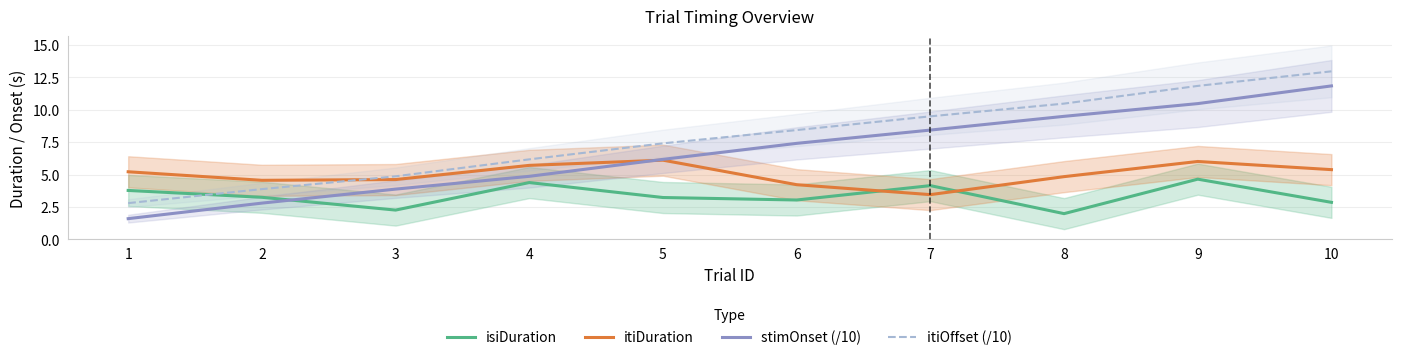

How many data points in isiDuration are less than 3?

3